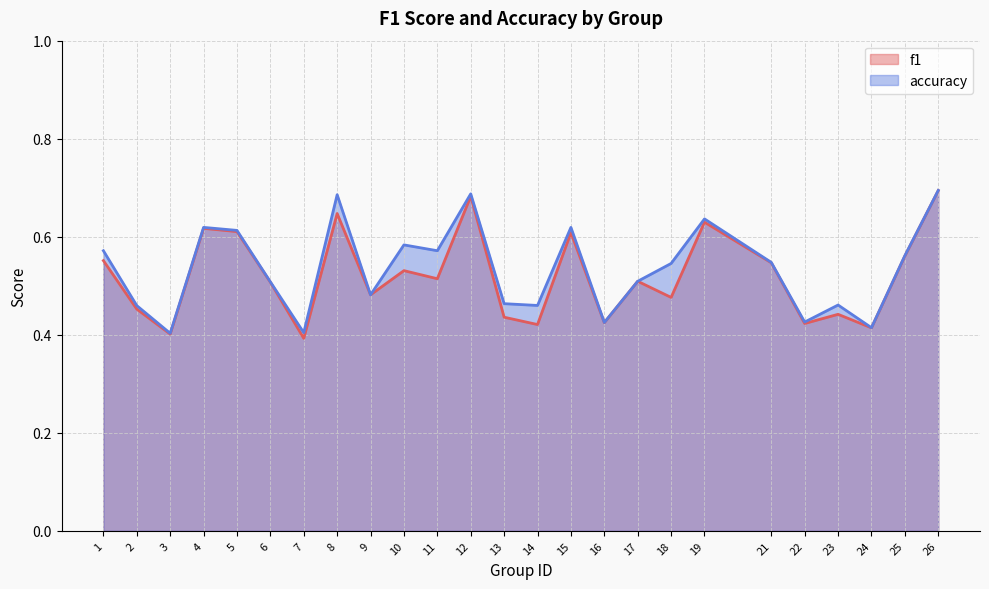

Rank the categories by f1 value from highest to lowest.

26, 12, 8, 19, 4, 5, 15, 25, 1, 21, 10, 11, 17, 6, 9, 18, 2, 23, 13, 16, 22, 14, 24, 3, 7